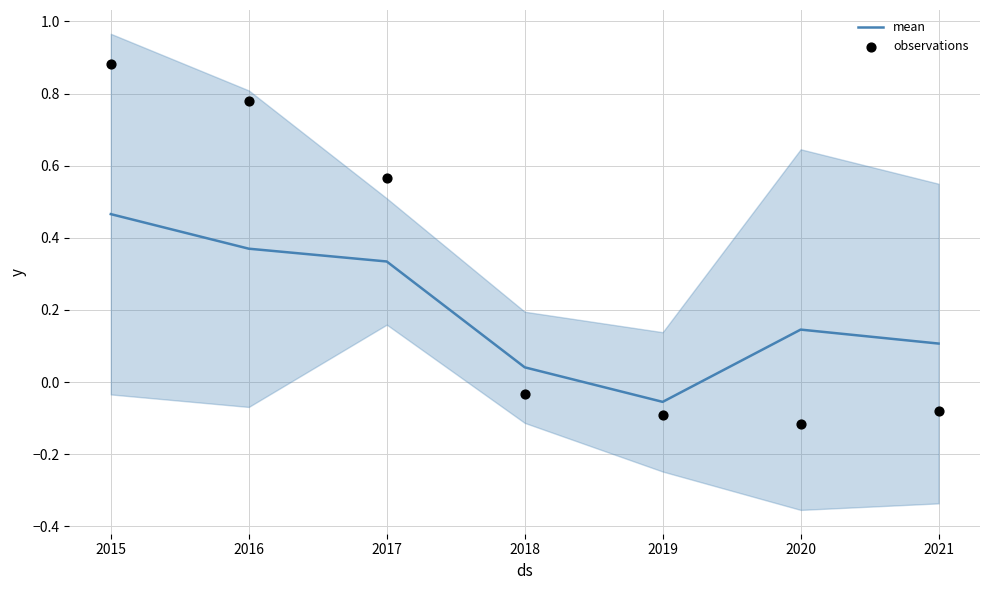

Which series has the largest total across all categories?

observations